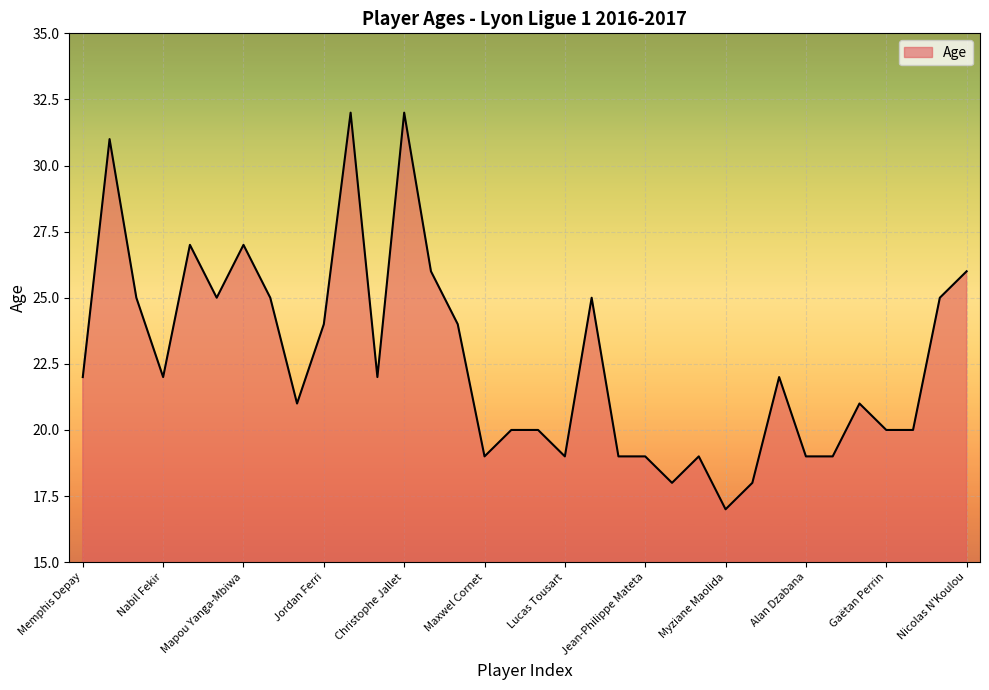

What is the difference between the maximum and minimum values?

15